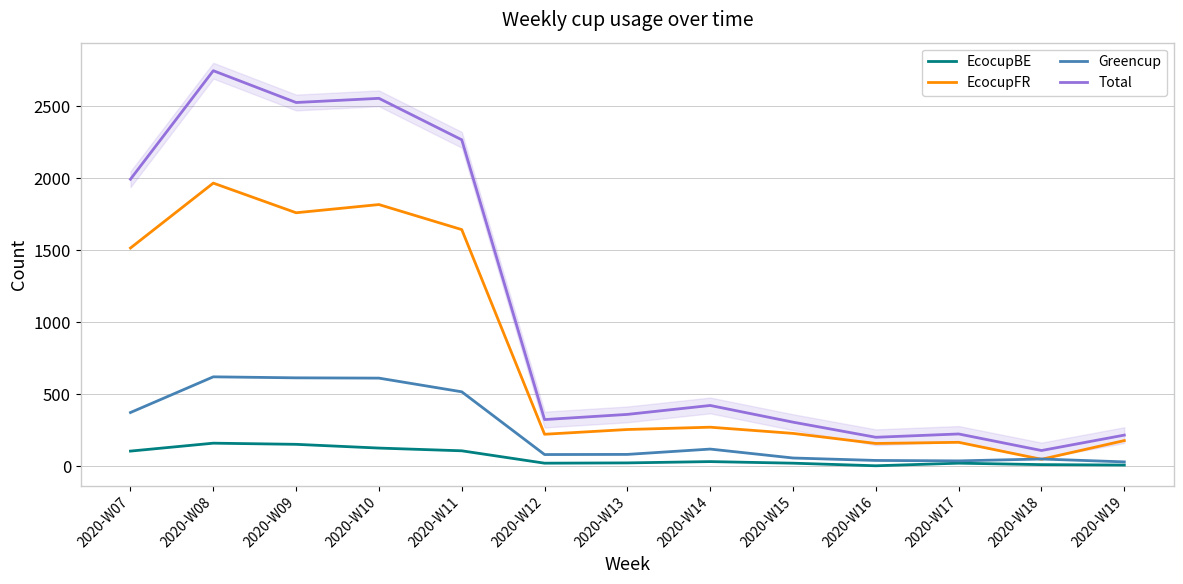

Where is Total nearest to the value 1428?

2020-W07